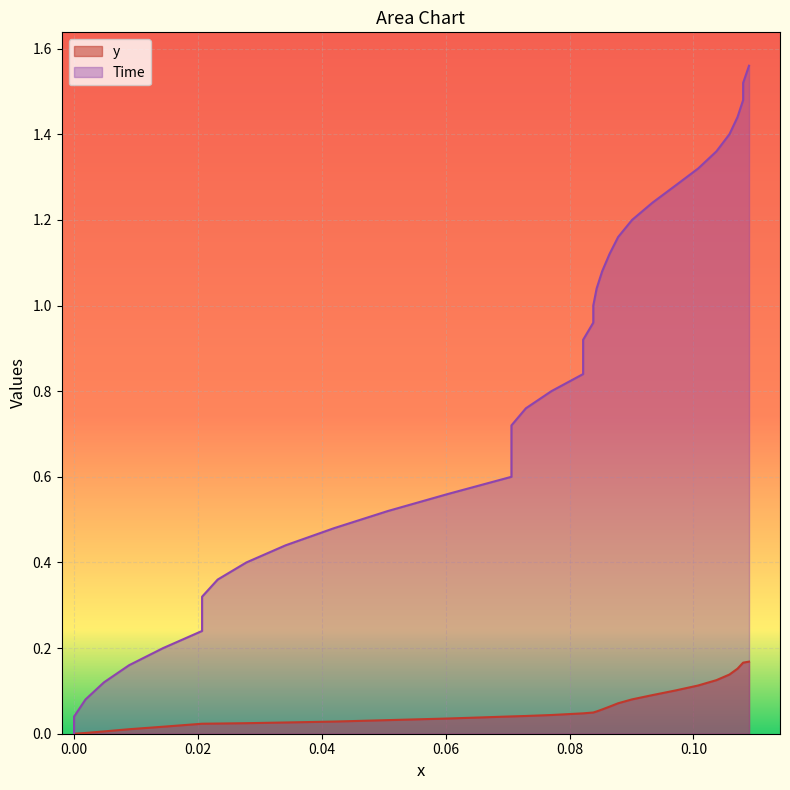

True or false: y and Time cross at least once.

False